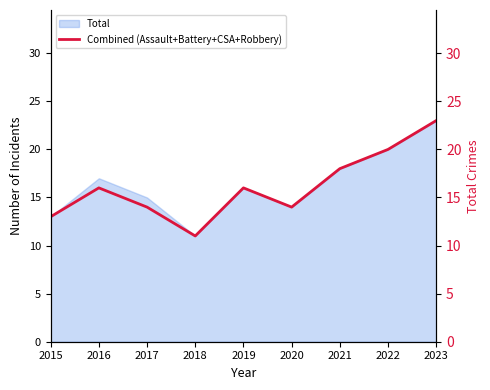

What is the change in value from 2017 to 2023?

+9